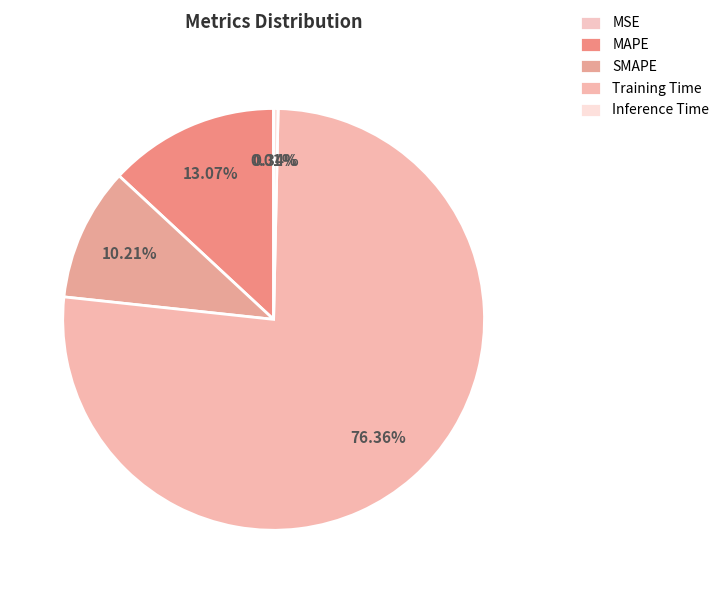

The MAPE slice represents 13% of the pie. True or false?

True